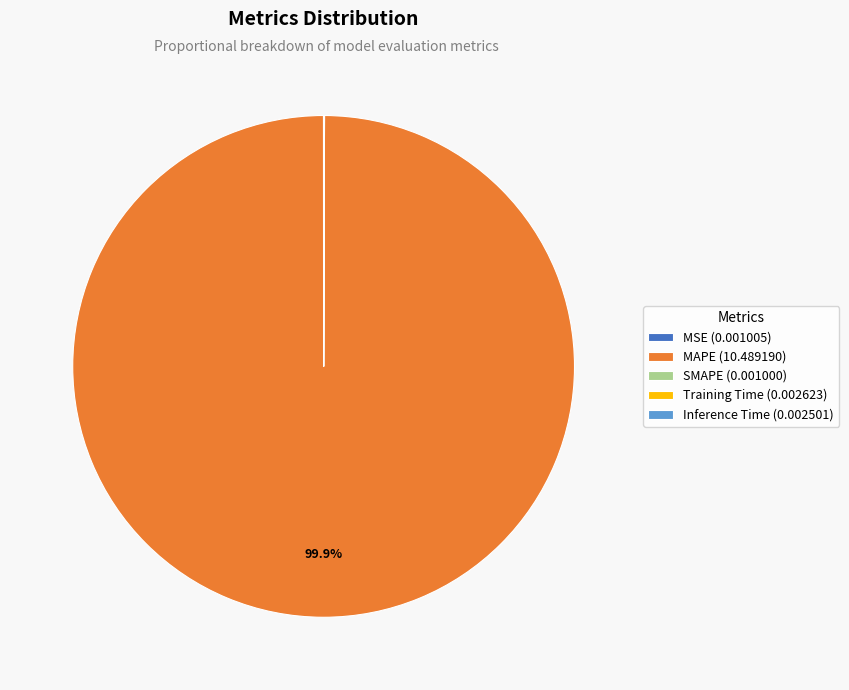

Is MAPE (10.489190) the majority of the pie?

Yes